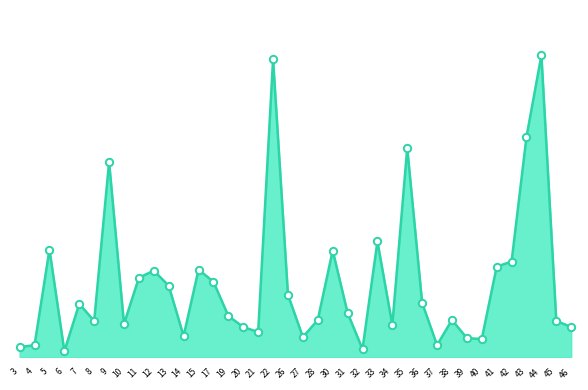

What is the ratio of the value at 19 to the value at 12?

0.5